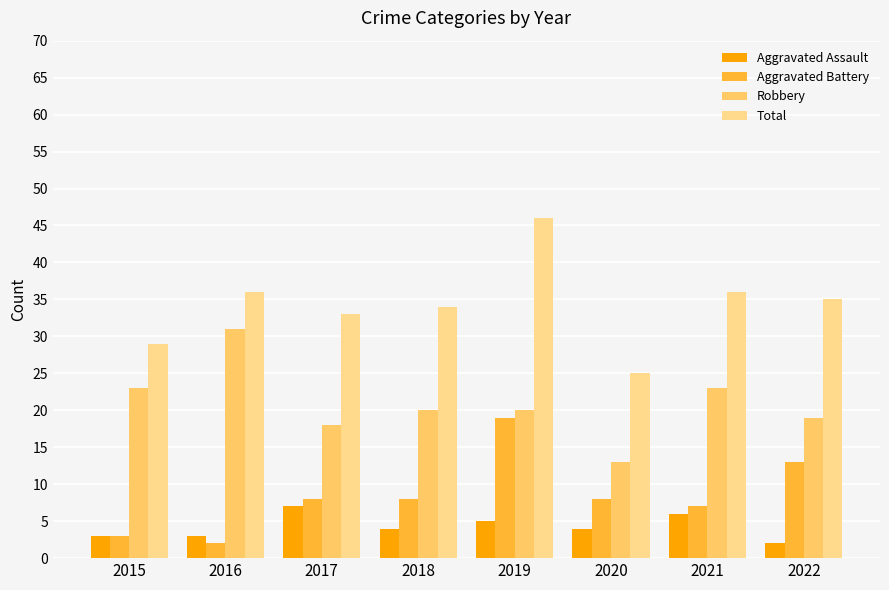

How many distinct data groups are displayed?

4